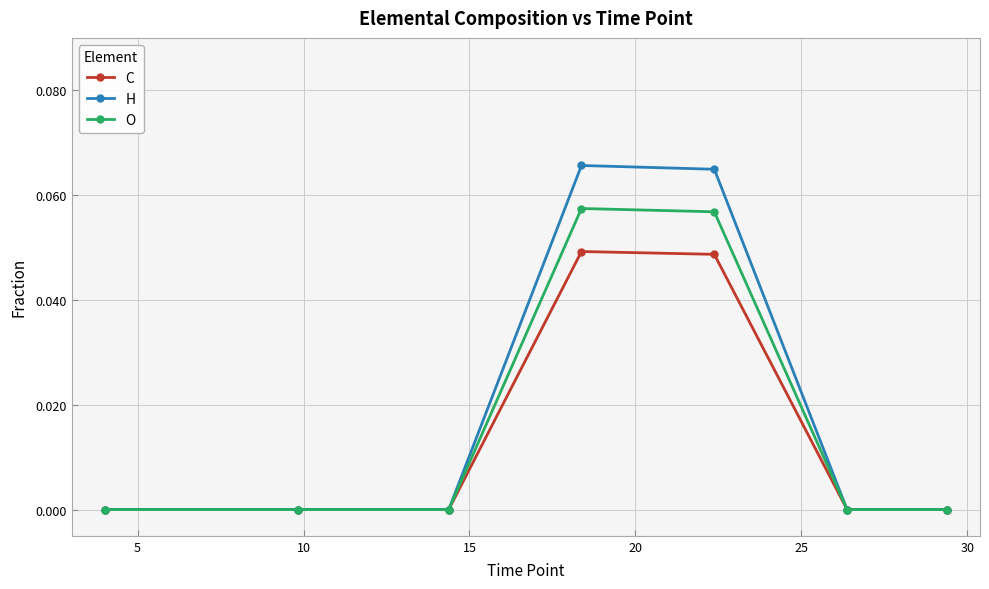

How many categories are shown in the chart?

7